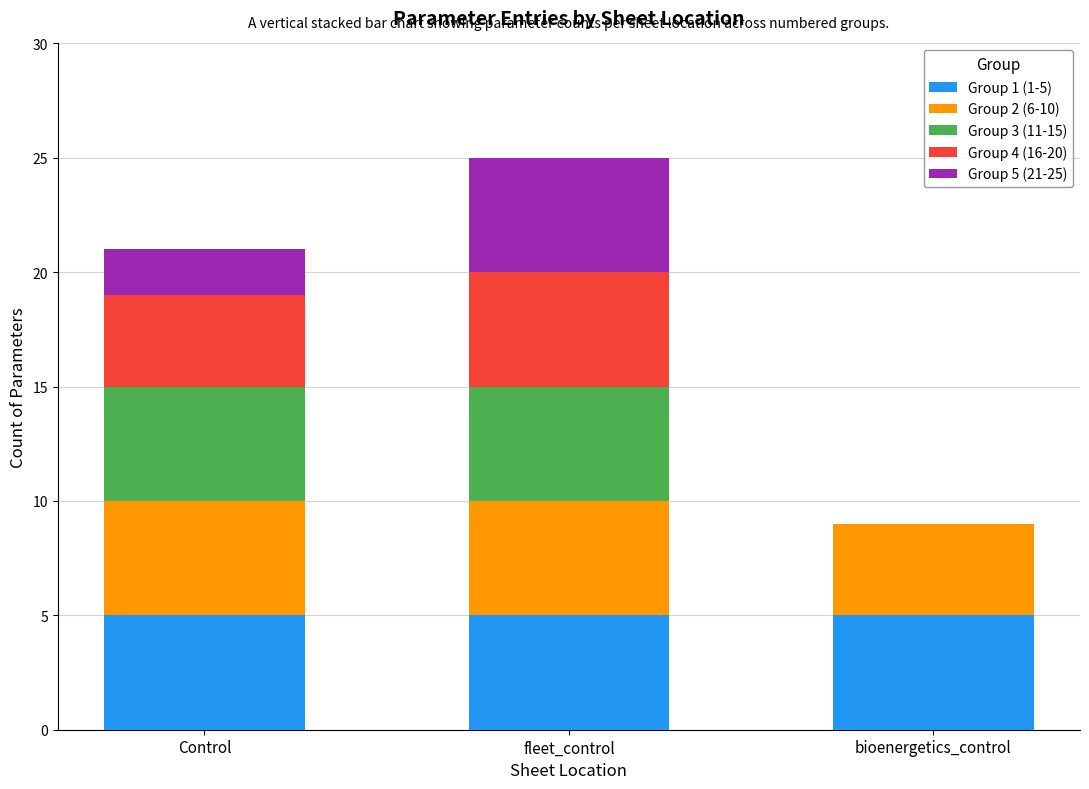

At which category is the sum across all series the highest?

fleet_control